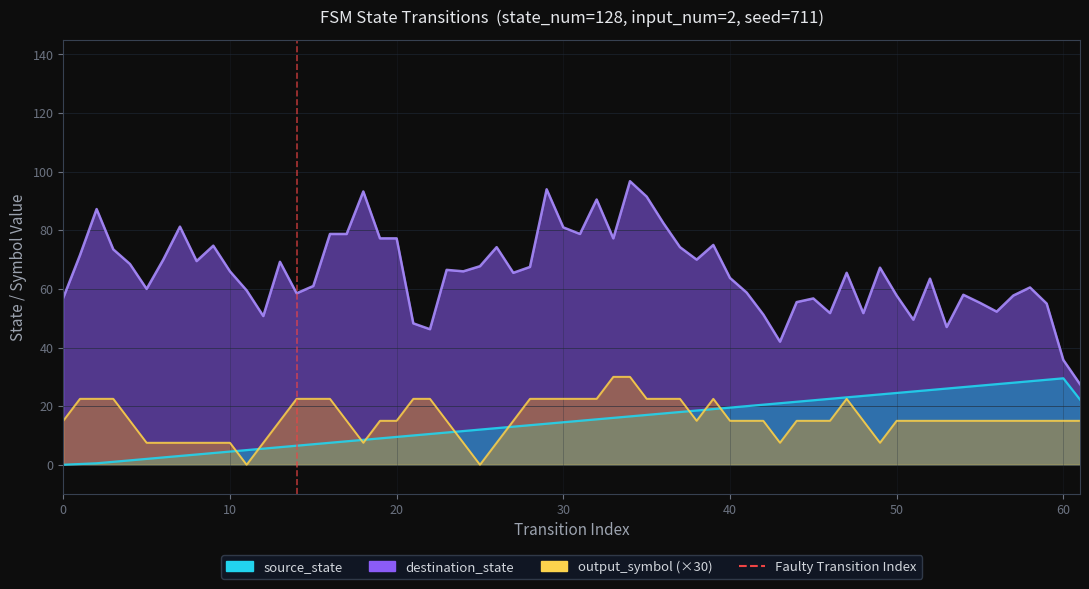

How many data points are less than 1?

1